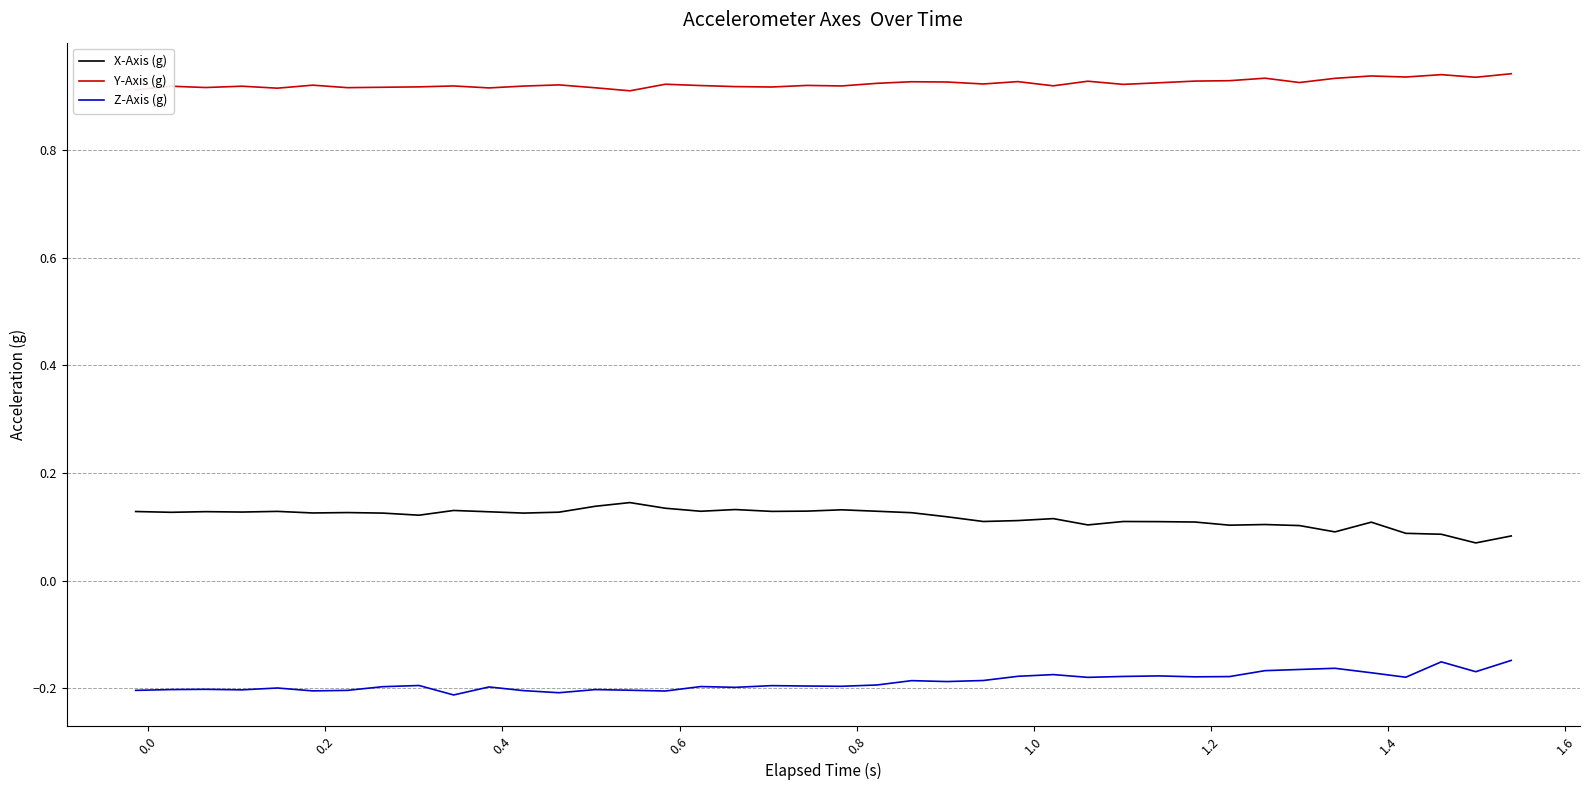

Which series has the largest total across all categories?

Y-Axis (g)